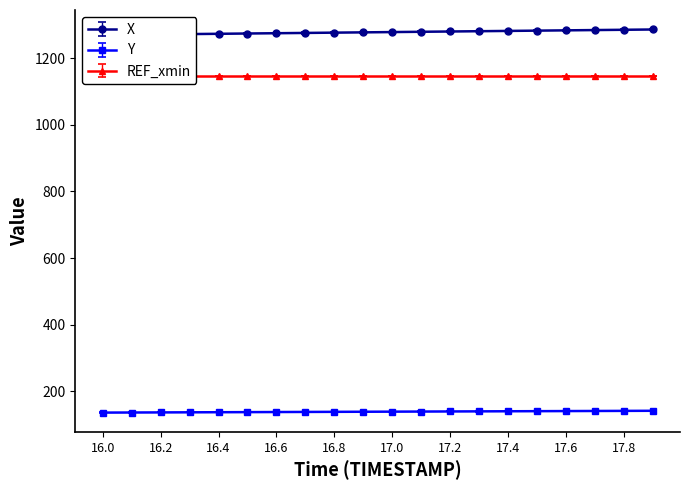

True or false: X has a value of 893.6 at 17.8.

False